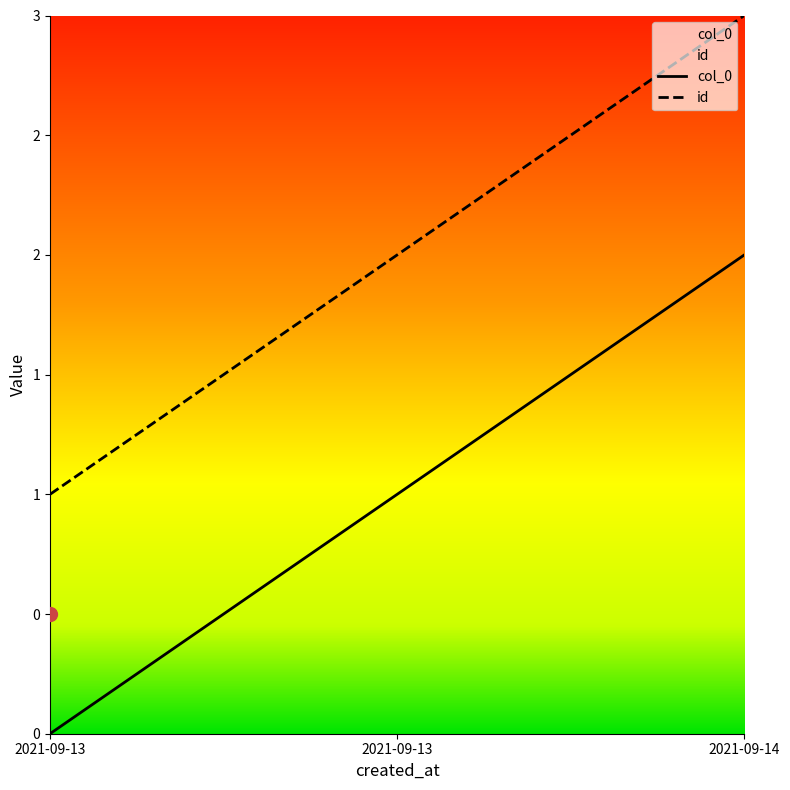

Reading left to right, extract all data points from this chart.

col_0: 0	1	2
id: 1	2	3